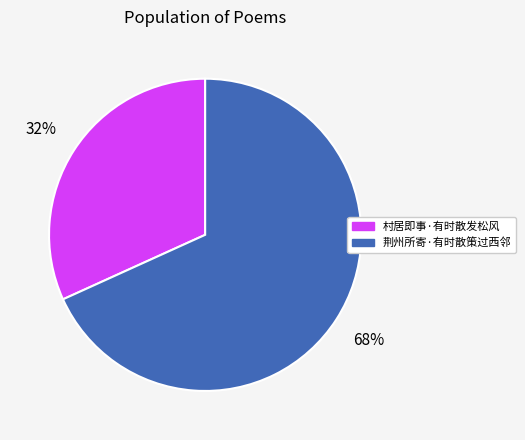

Which slice is the largest?

荆州所寄·有时散策过西邻